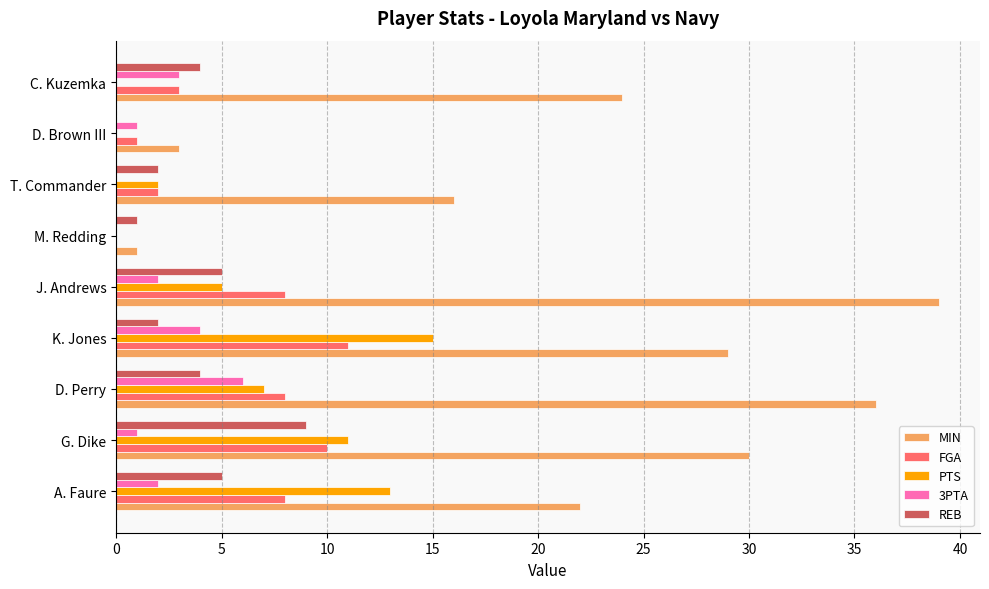

What is the approximate value of MIN at J. Andrews?

39